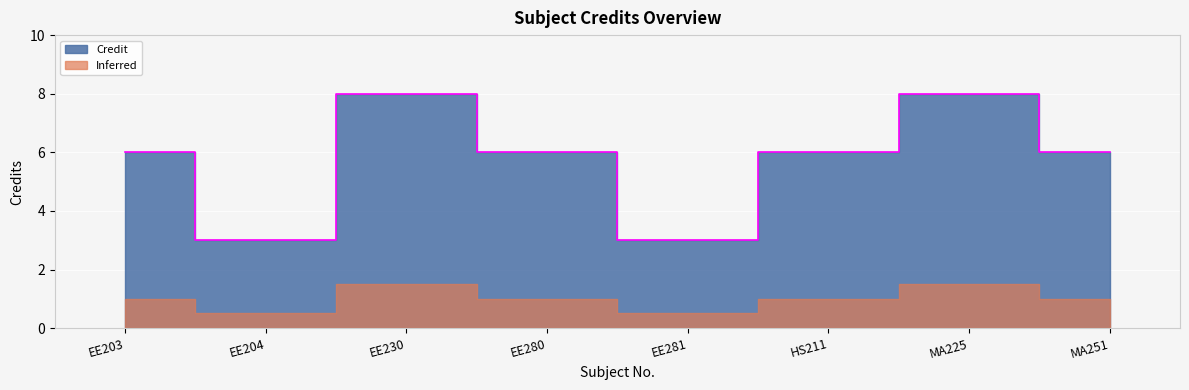

Between HS211 and EE280, which is larger?

HS211